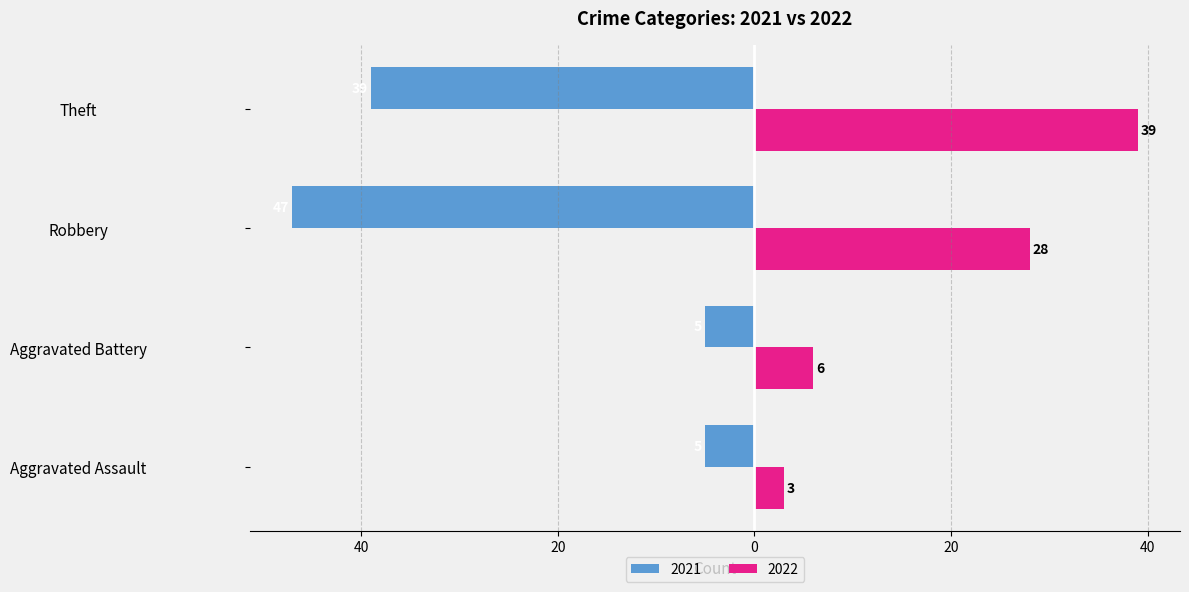

What are all the series names shown in the legend?

2021, 2022